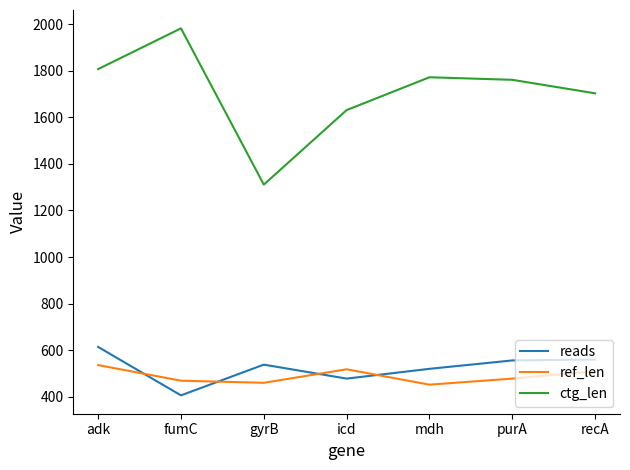

At which label does ctg_len reach its peak?

fumC